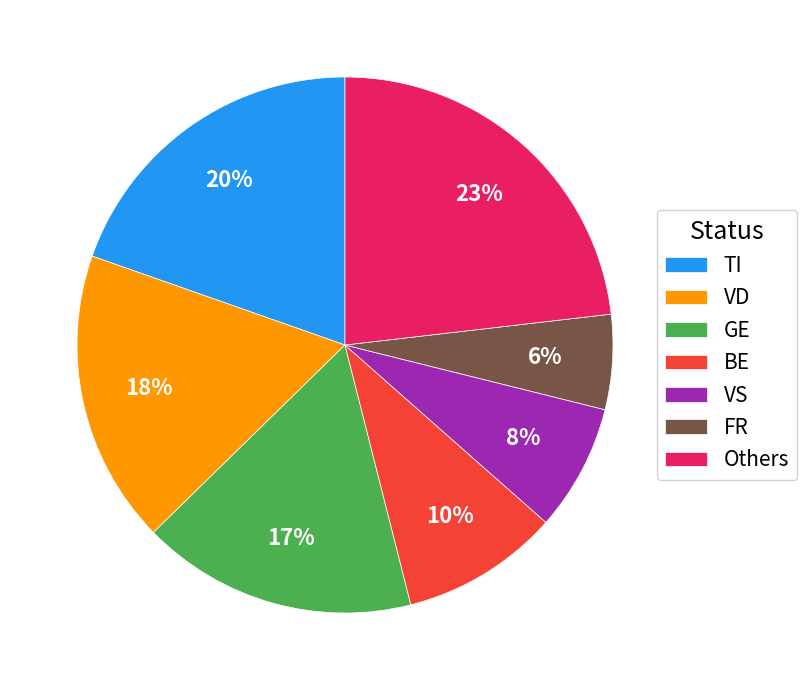

To the nearest percent, what percentage of the pie is VD?

18%